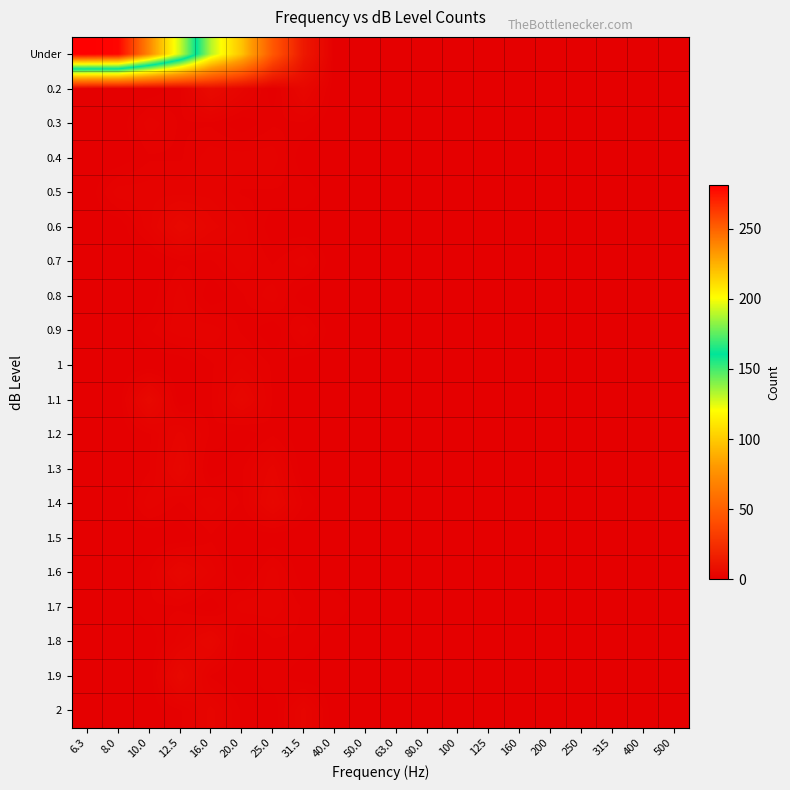

Rank the series by their maximum value, from lowest to highest.

1.5, 0.3, 0.4, 0.5, 0.7, 0.8, 0.9, 1, 1.7, 1.2, 2, 1.3, 1.4, 1.6, 1.8, 0.6, 1.1, 1.9, 0.2, Under